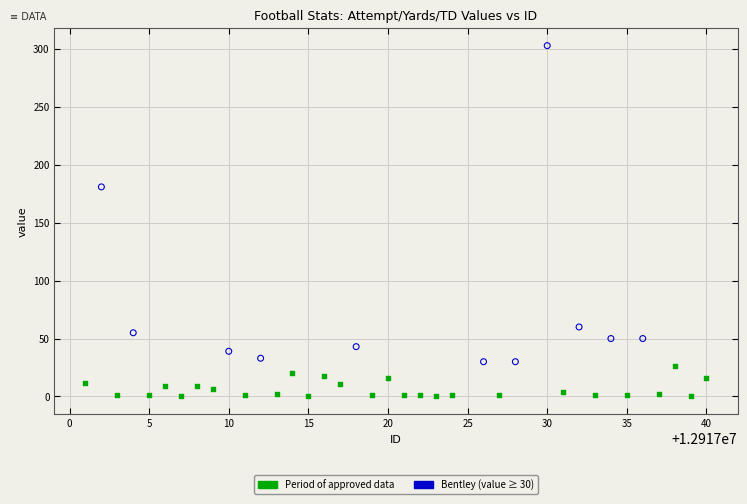

Which series reaches the minimum Y coordinate?

Period of approved data